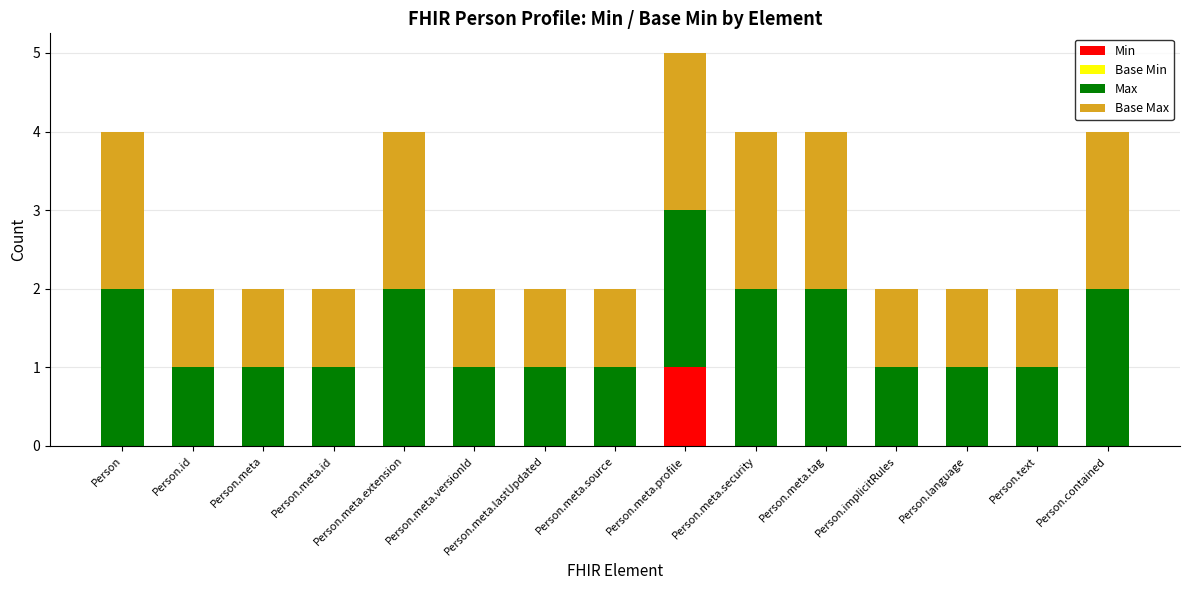

The value of Min at Person.meta.security is 0. True or false?

True